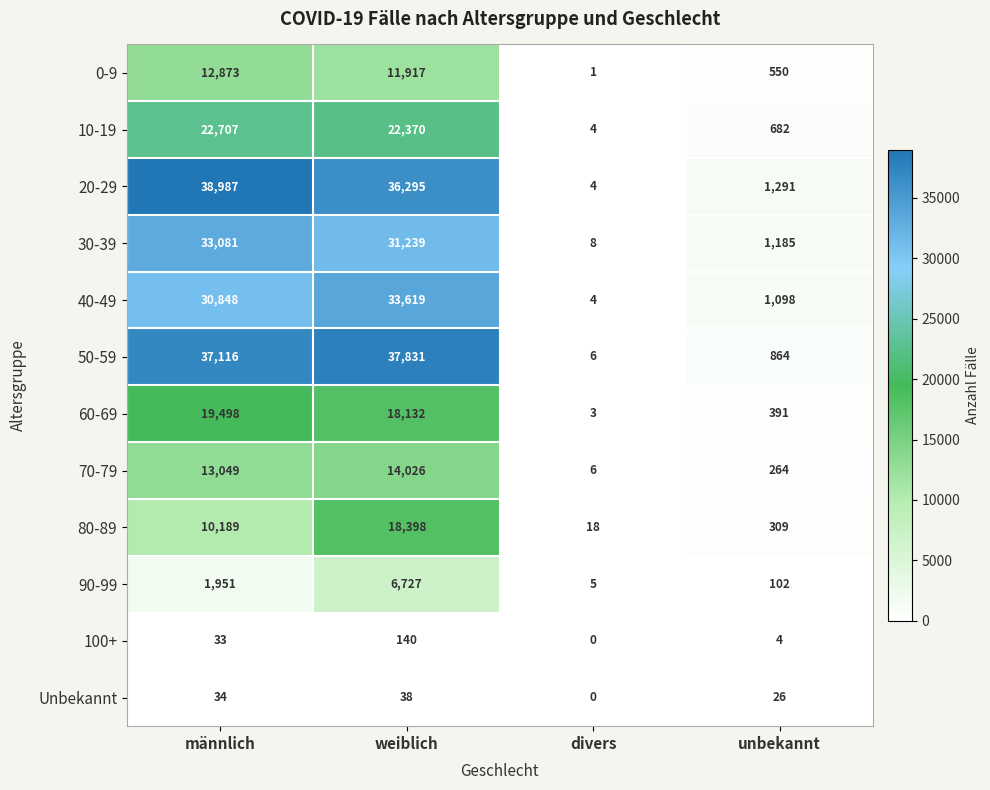

How many series are shown in this chart?

12